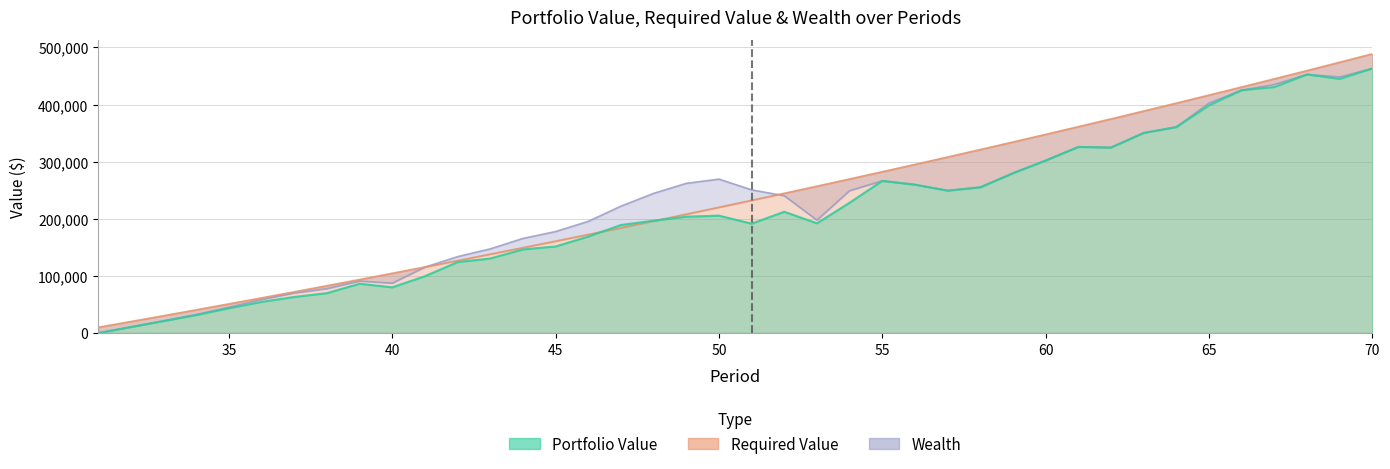

List the series in order of their overall mean, lowest first.

Portfolio Value, Wealth, Required Value